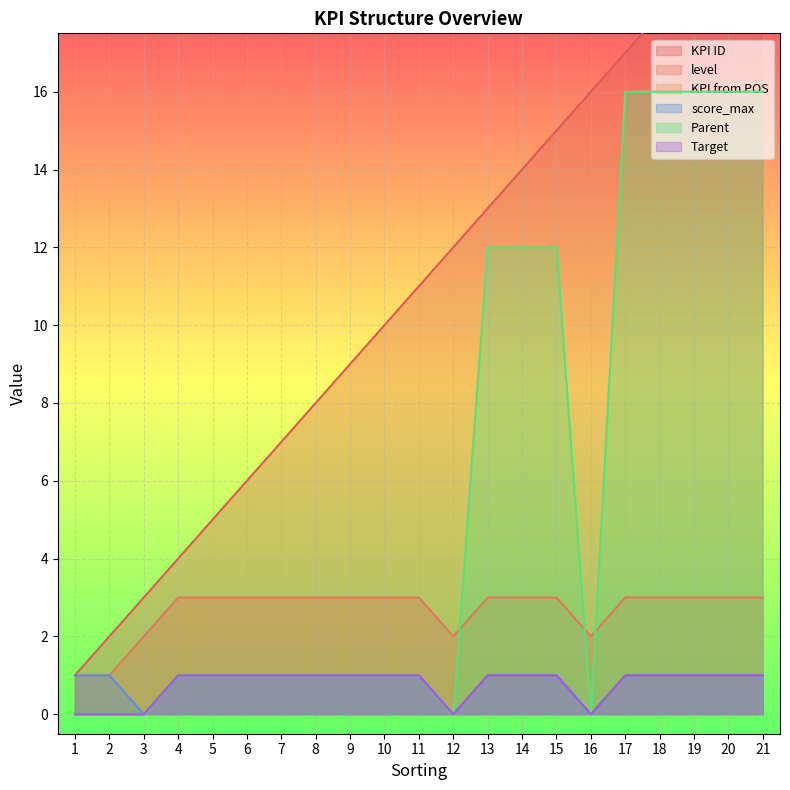

Where does the Parent series first go above 1?

13